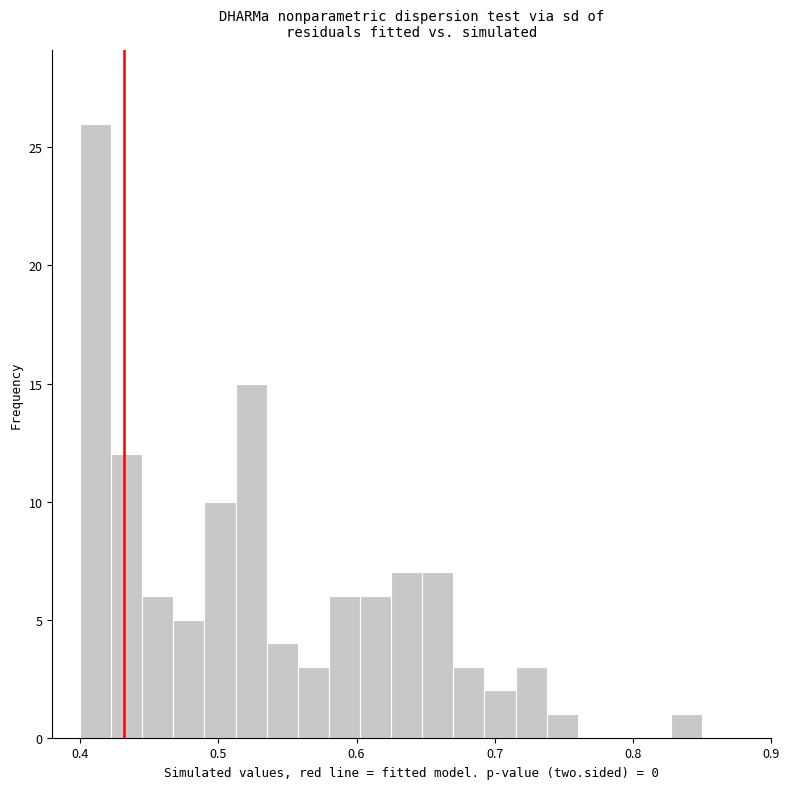

Read against the x-axis, roughly where is the centre of the tallest bar?

0.41